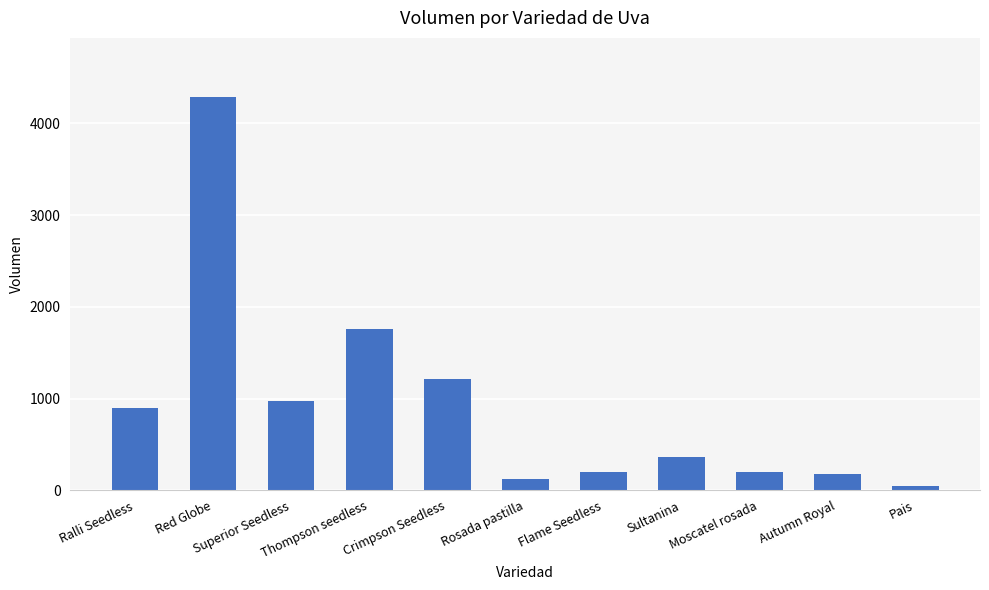

At which label is the value closest to 2170?

Thompson seedless